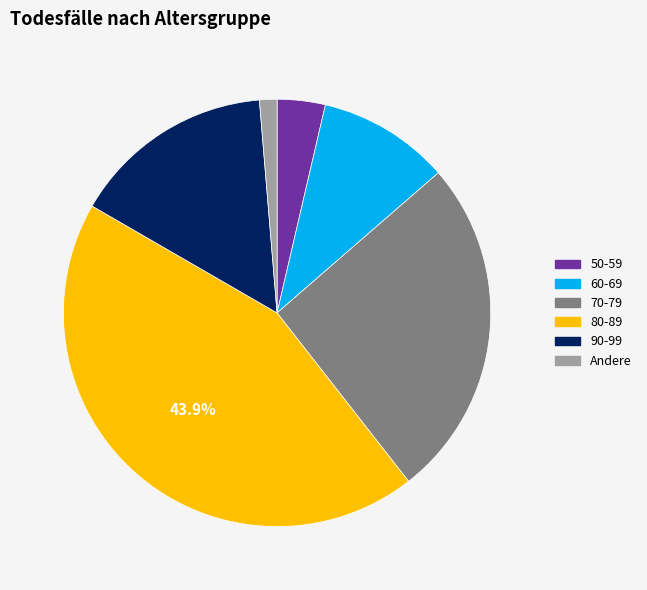

Which category has the biggest portion of the pie?

80-89